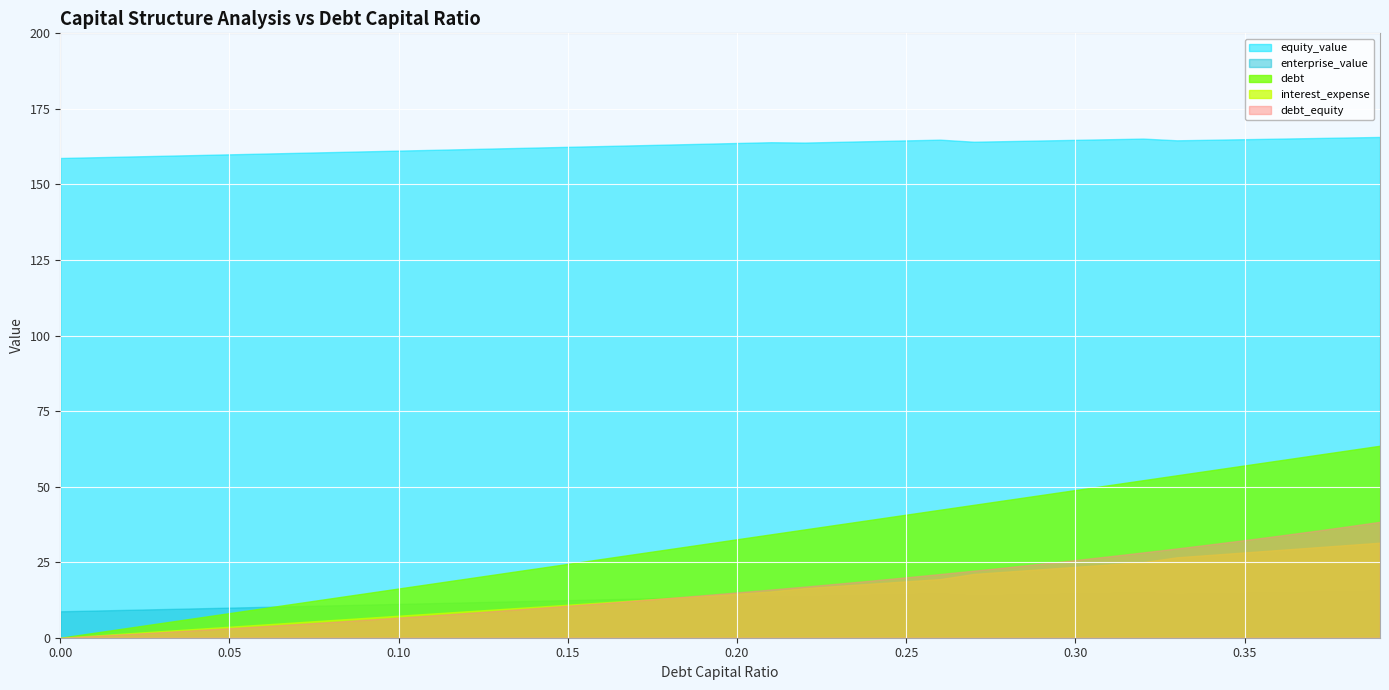

At which label does debt_capital reach its peak?

39